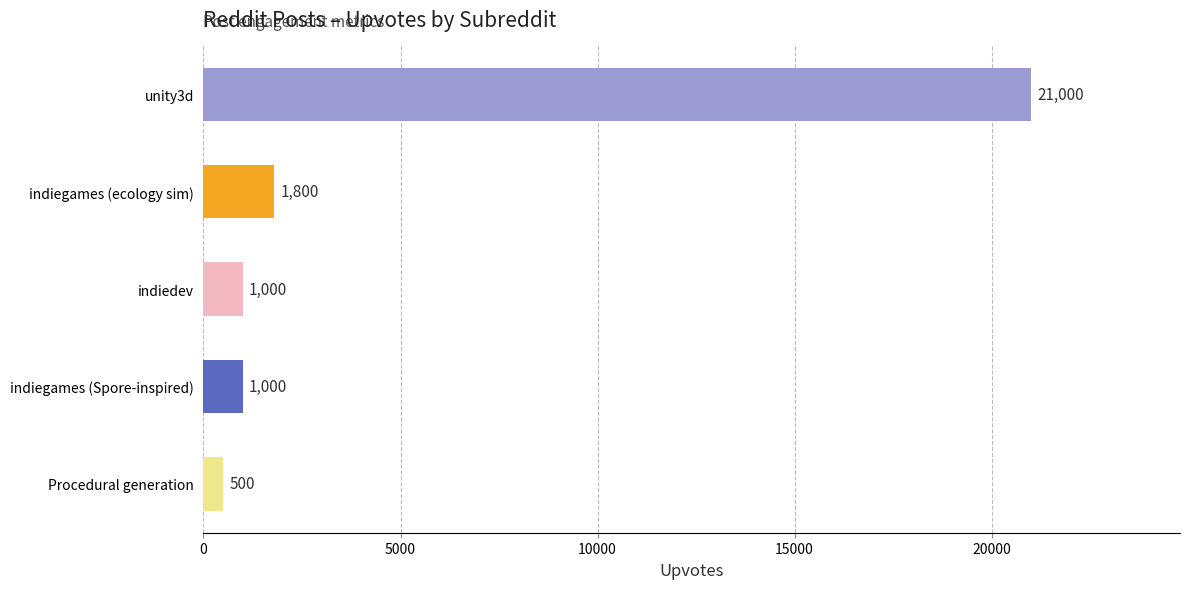

What is the sum of the values at indiegames (ecology sim) and indiegames (Spore-inspired)?

2800